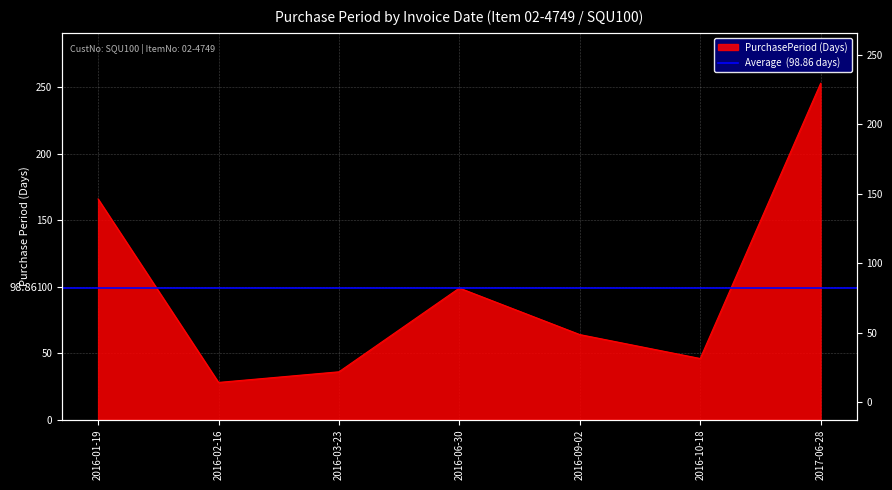

Approximately how many times larger is the value at 2016-06-30 compared to 2016-09-02?

1.5